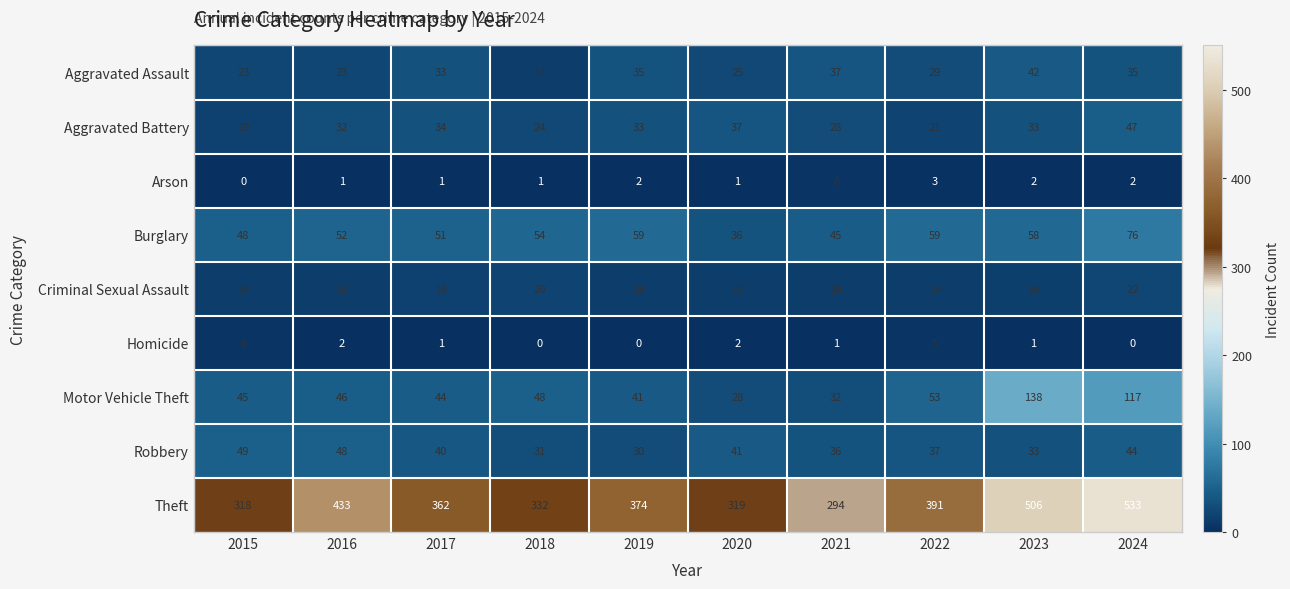

What is the maximum value for Arson?

6